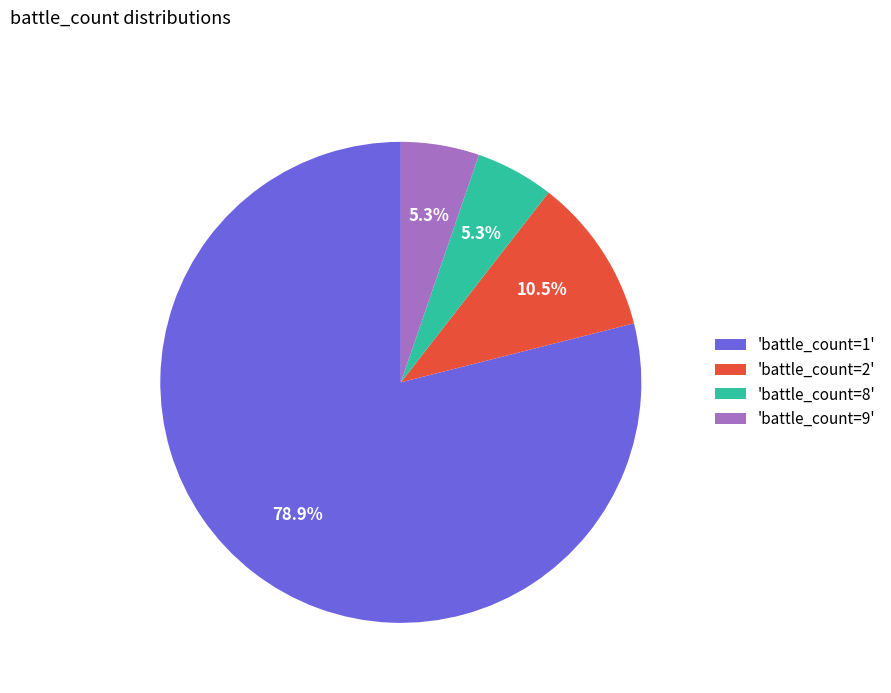

Does any single category account for the majority?

Yes